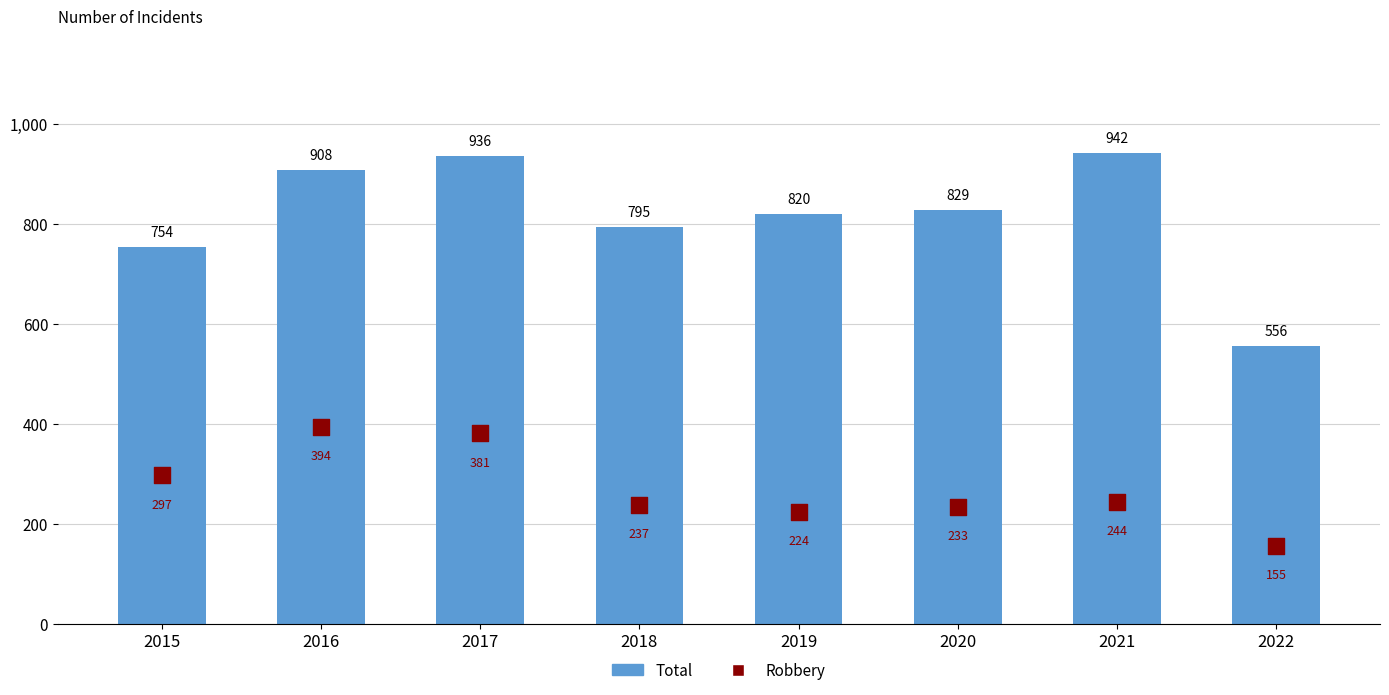

Which series reaches the maximum Y coordinate?

Total